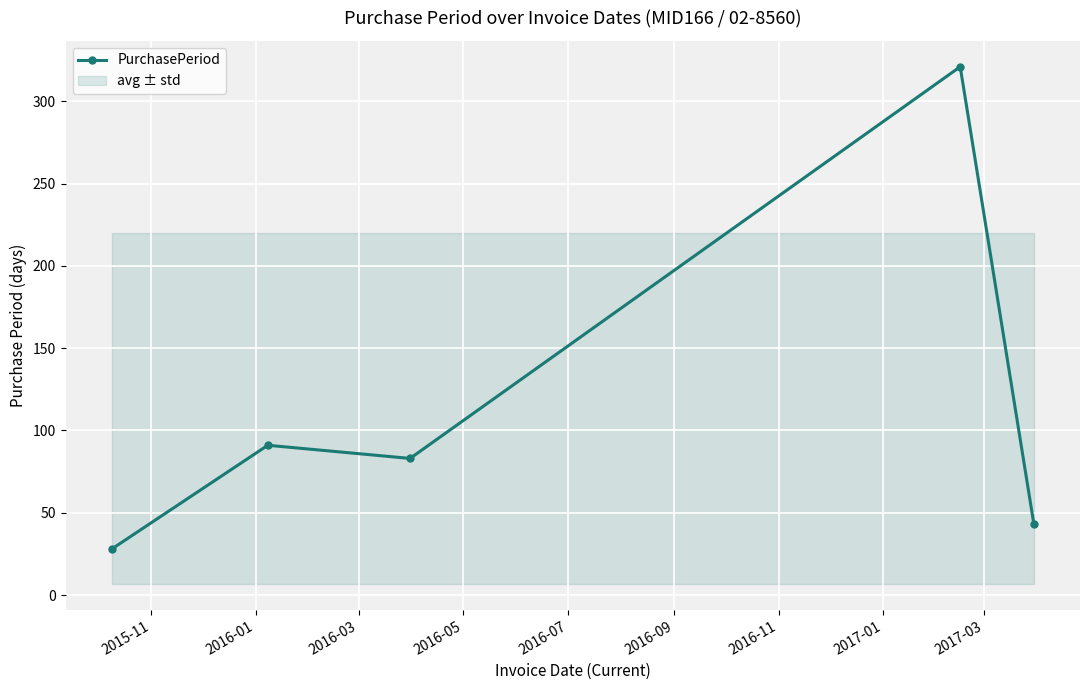

How many interior local valleys does the PurchasePeriod series have?

1